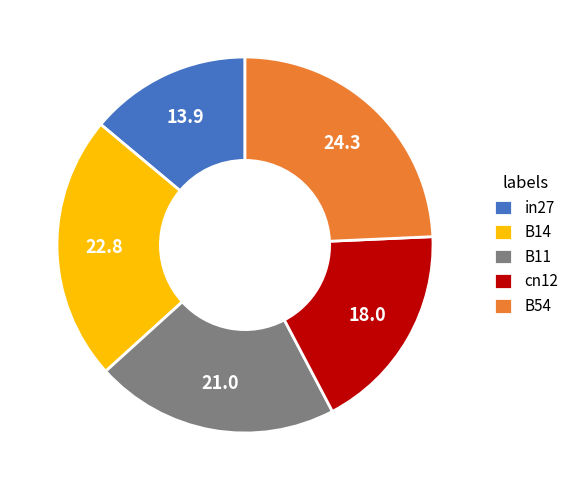

Does in27 account for over 50% of the chart?

No